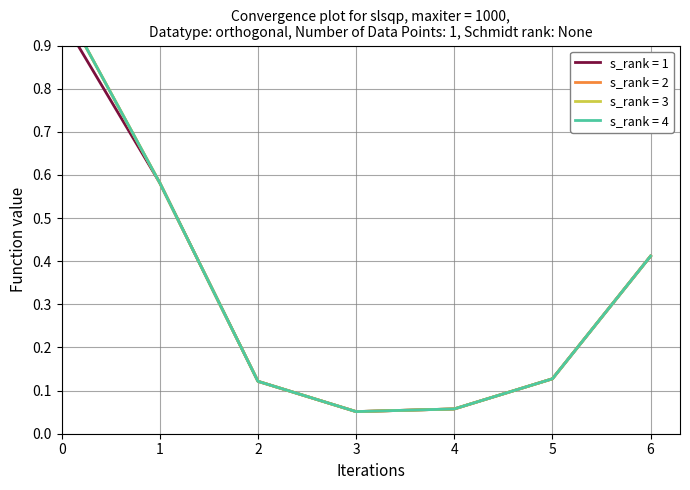

At which label is s_rank = 3 closest to 0?

3